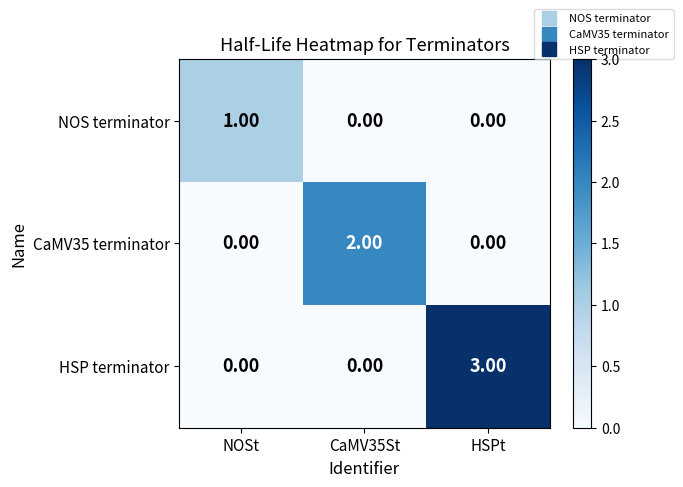

Rank the series by their maximum value, from lowest to highest.

NOS terminator, CaMV35 terminator, HSP terminator